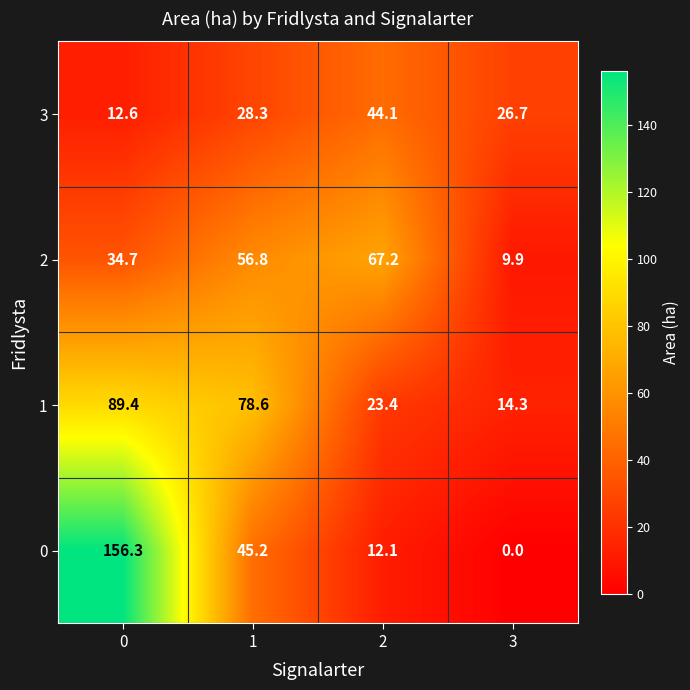

The value of 2 at 0 is 34.7. True or false?

True